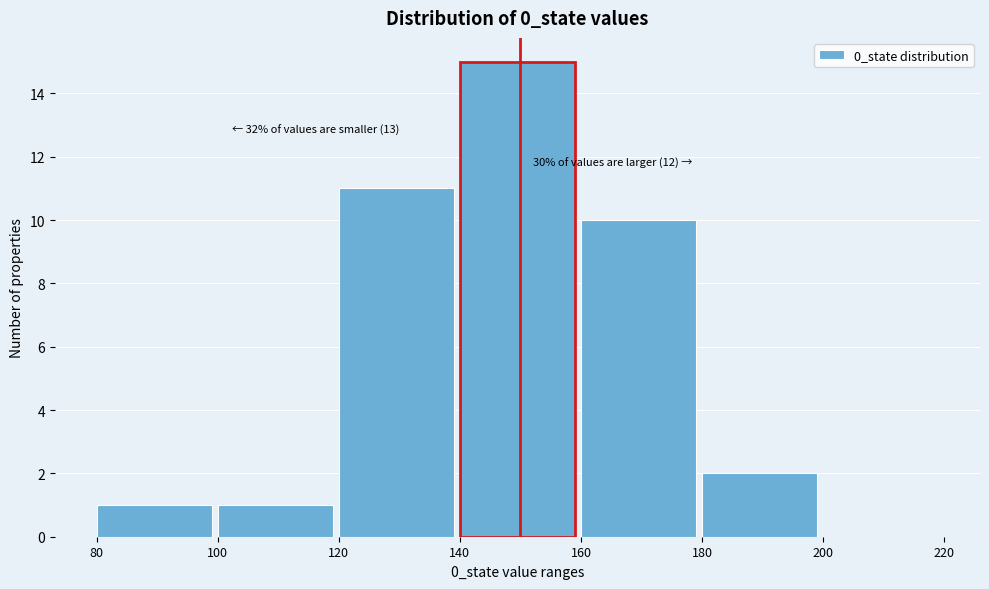

Over which range of the x-axis is the bar tallest?

140 to 160